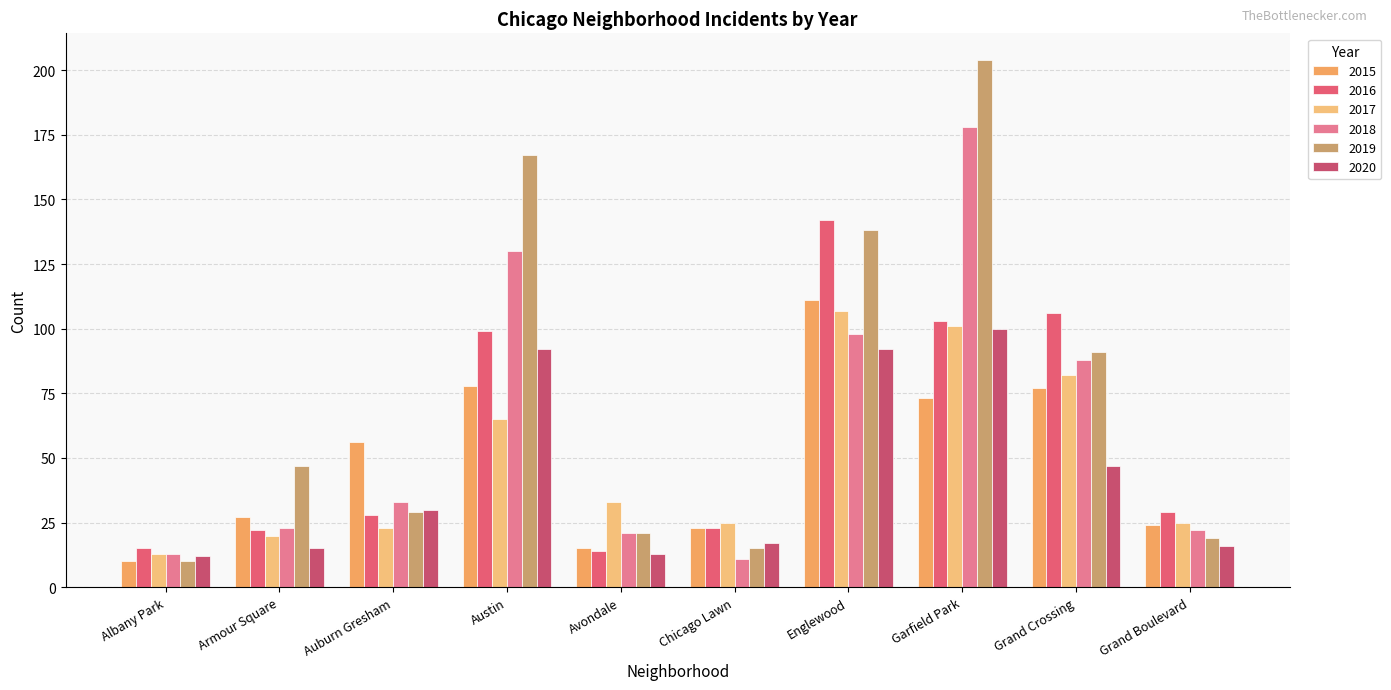

Reading right to left, extract all data points from this chart.

2015: 24	77	73	111	23	15	78	56	27	10
2016: 29	106	103	142	23	14	99	28	22	15
2017: 25	82	101	107	25	33	65	23	20	13
2018: 22	88	178	98	11	21	130	33	23	13
2019: 19	91	204	138	15	21	167	29	47	10
2020: 16	47	100	92	17	13	92	30	15	12